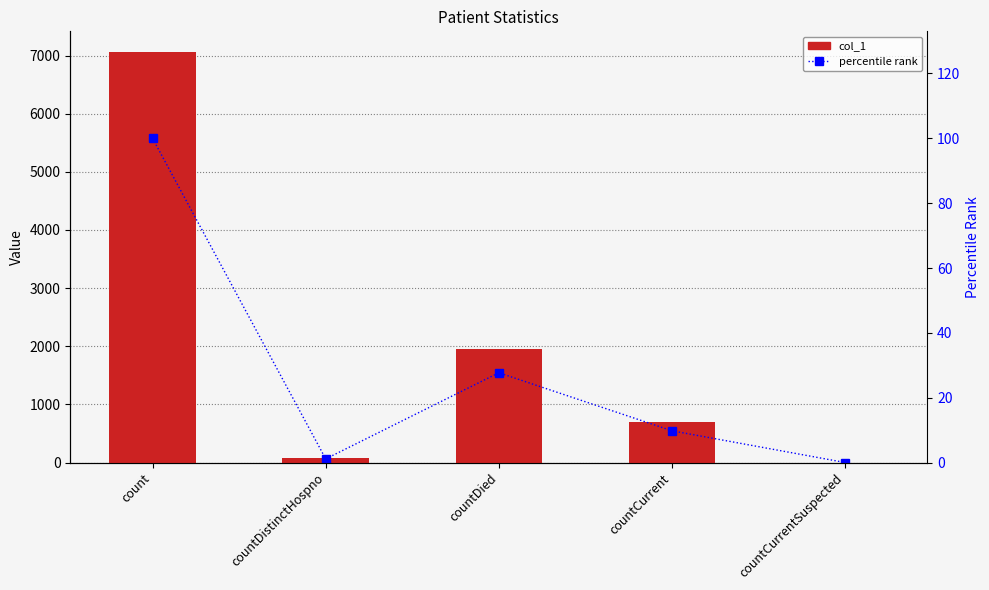

What is the sum of the col_1 values at count and countCurrent?

7754.0